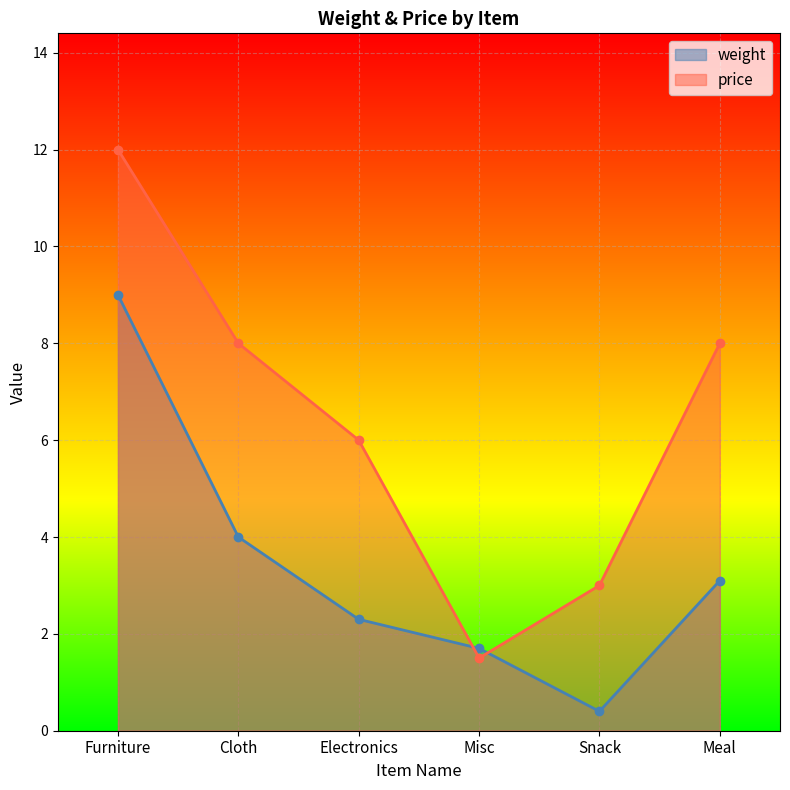

Reading left to right, transcribe all the data shown in this chart.

weight: 9.0	4.0	2.3	1.7	0.4	3.1
price: 12.0	8.0	6.0	1.5	3.0	8.0